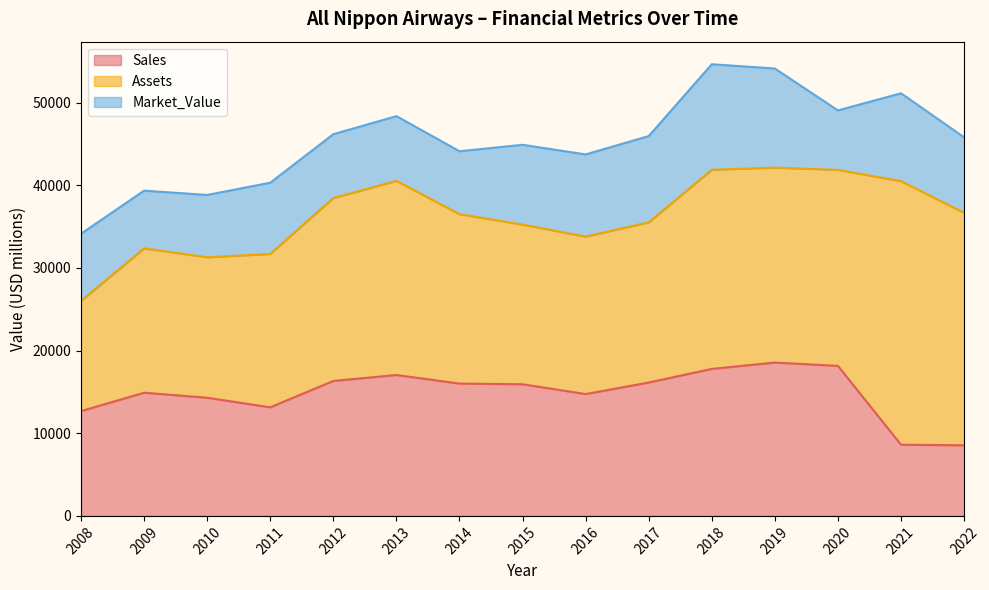

What is the total value across all series at 2019?

54140